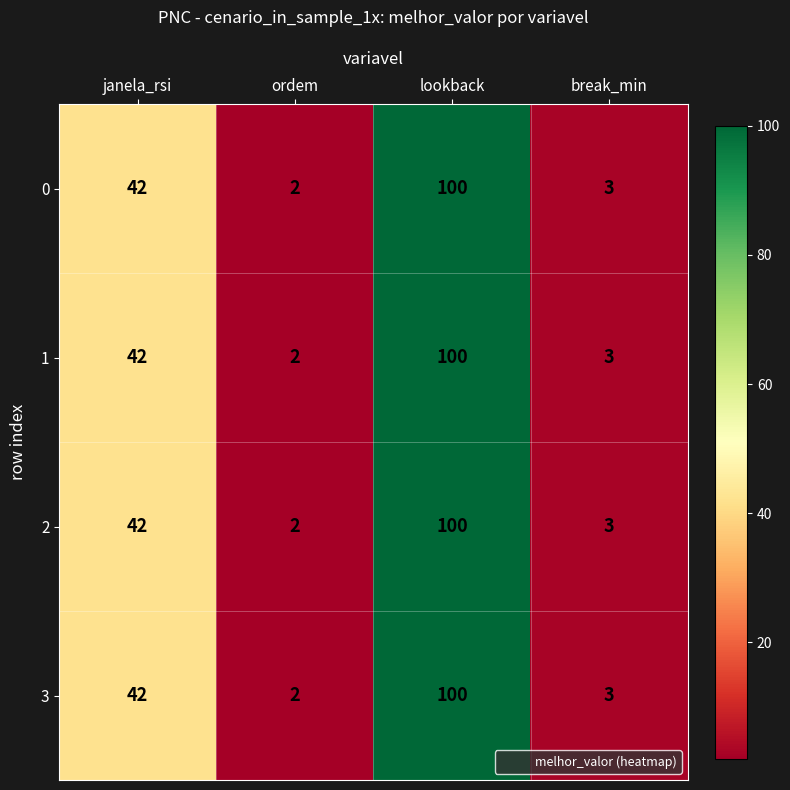

Reading left to right, what are all the values shown in this chart?

0: janela_rsi=42	ordem=2	lookback=100	break_min=3
1: janela_rsi=42	ordem=2	lookback=100	break_min=3
2: janela_rsi=42	ordem=2	lookback=100	break_min=3
3: janela_rsi=42	ordem=2	lookback=100	break_min=3